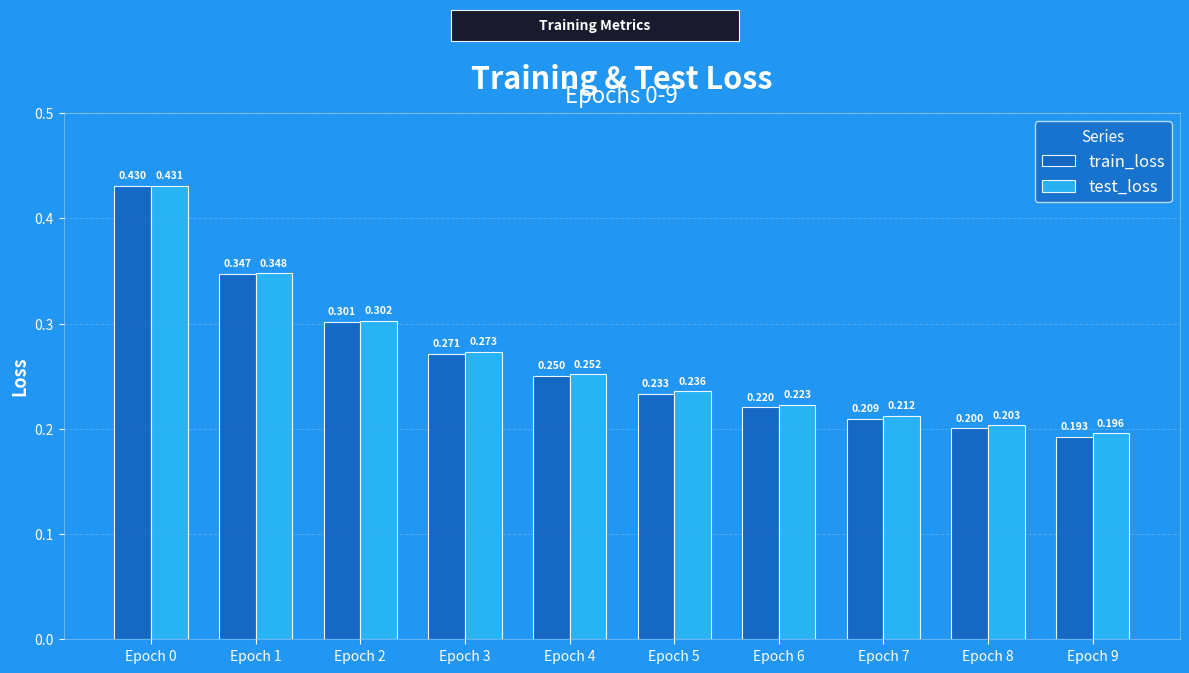

Is the value of train_loss at Epoch 3 greater than the value of test_loss at Epoch 4?

Yes